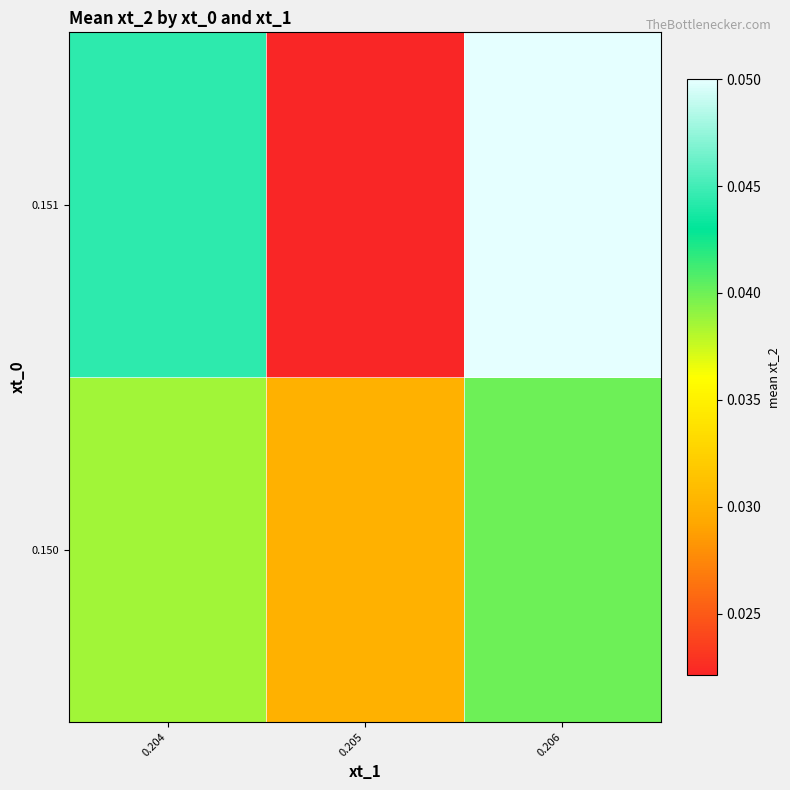

Which category has the highest value across all series?

0.206